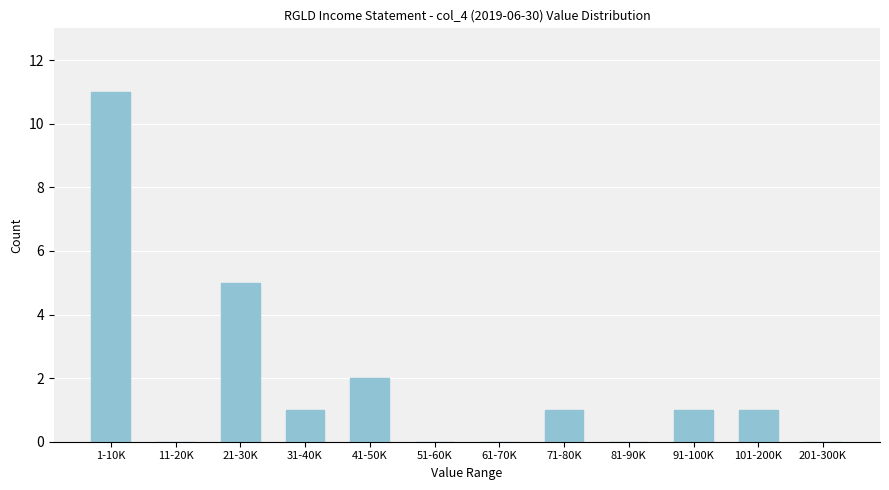

Reading right to left, transcribe all the data shown in this chart.

201-300K=0	101-200K=1	91-100K=1	81-90K=0	71-80K=1	61-70K=0	51-60K=0	41-50K=2	31-40K=1	21-30K=5	11-20K=0	1-10K=11